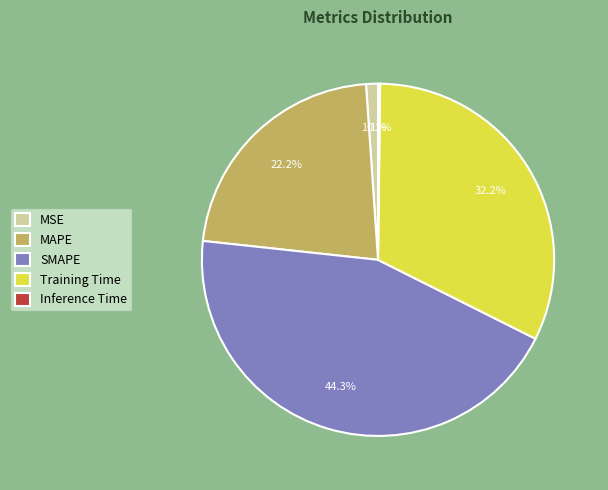

To the nearest percent, what portion does MAPE represent?

22%